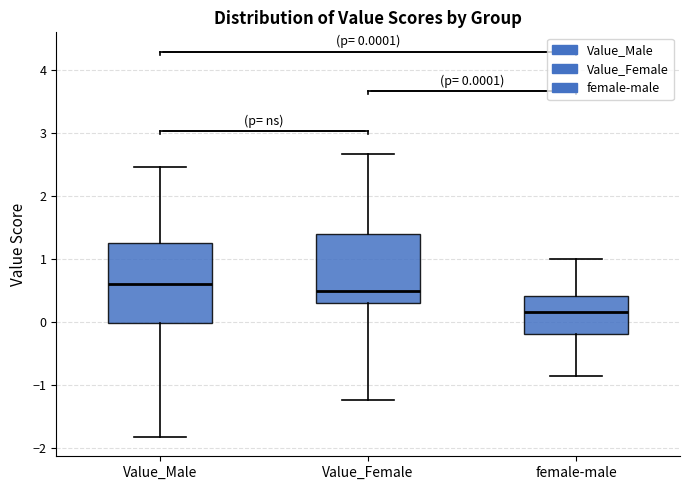

Which box is the tallest, from its lower edge to its upper edge?

Value_Male